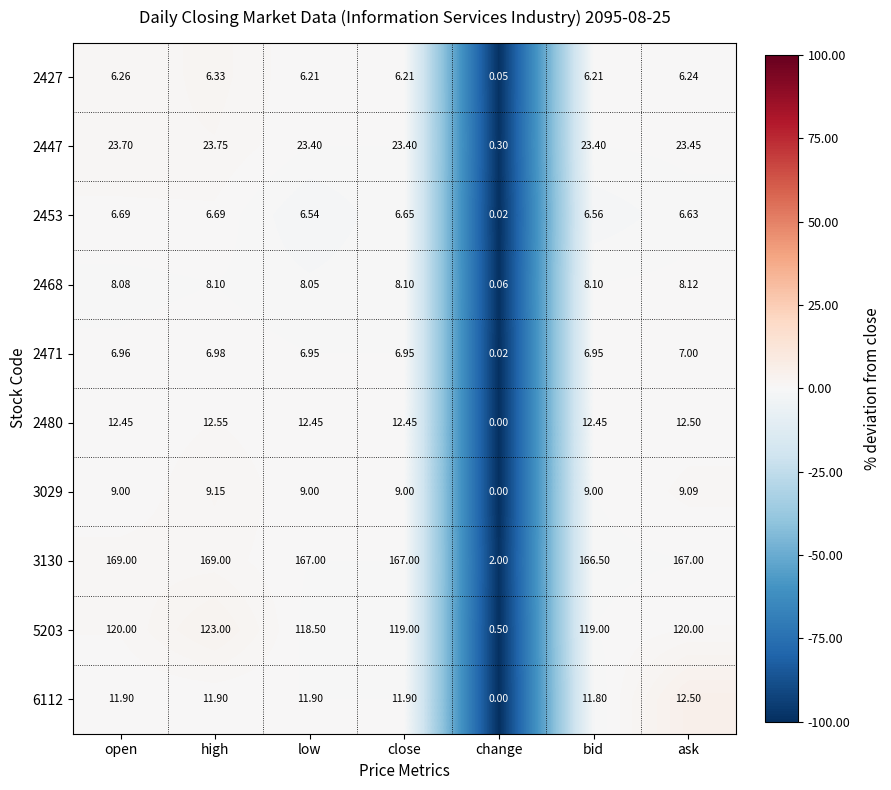

At which label is 2471 closest to 3?

change